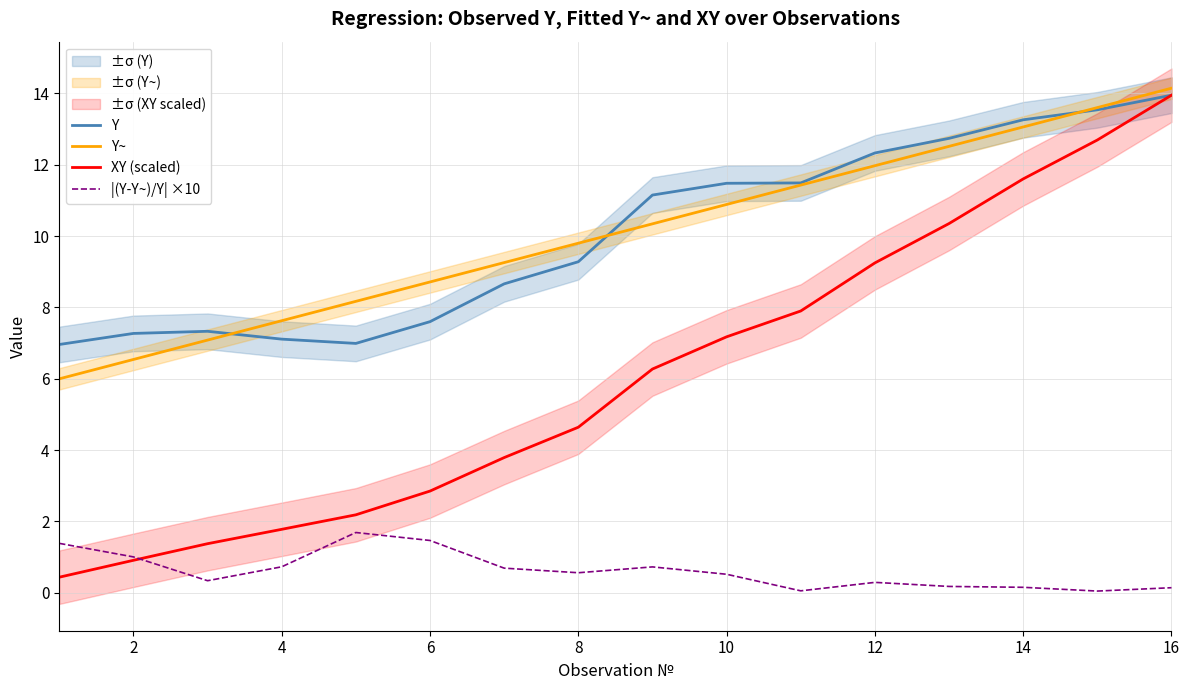

In Y, how many points are lower than both neighbors (excluding endpoints)?

1